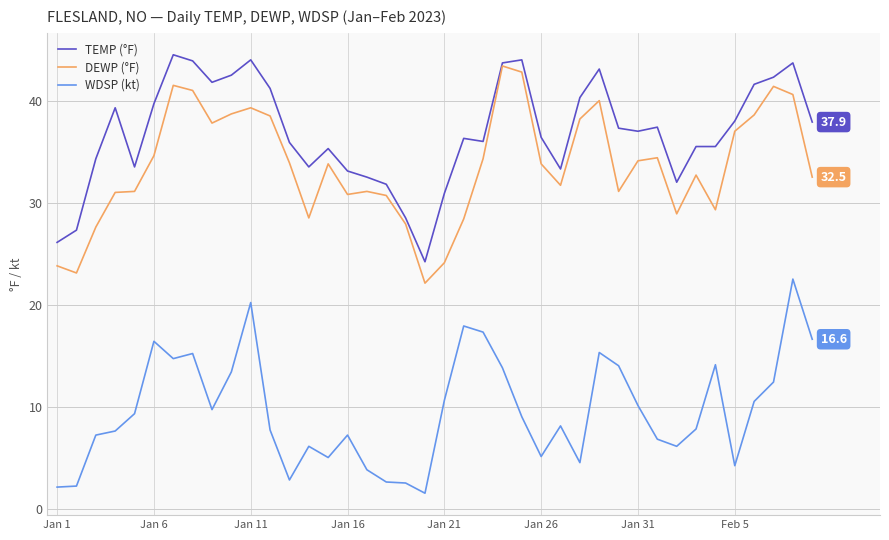

What is the maximum value for WDSP (kt)?

22.5